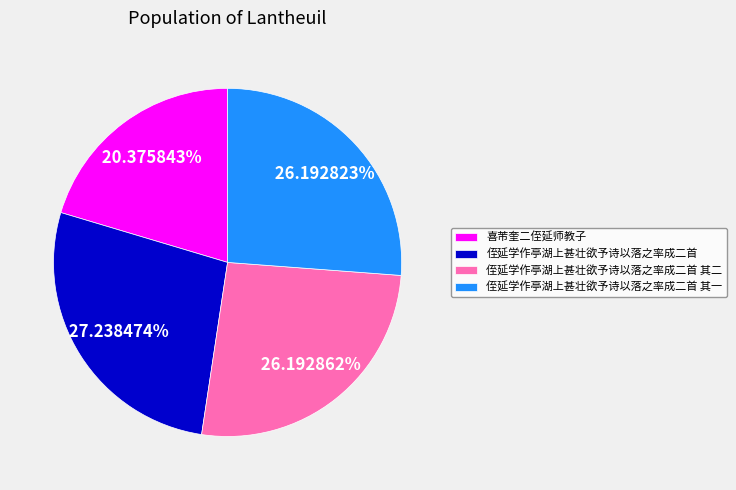

What percentage is the 侄延学作亭湖上甚壮欲予诗以落之率成二首 其一 slice, to the nearest percent?

26%